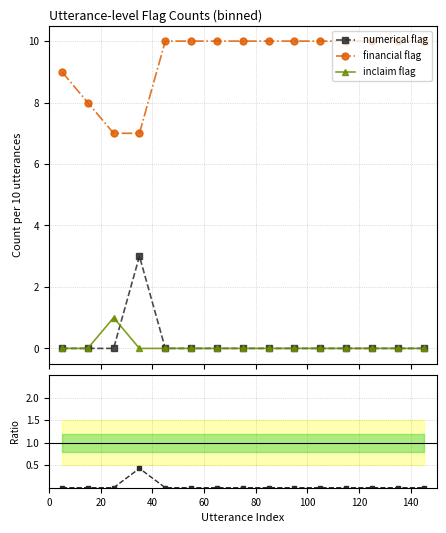

How many data points in numerical flag are above 0?

1